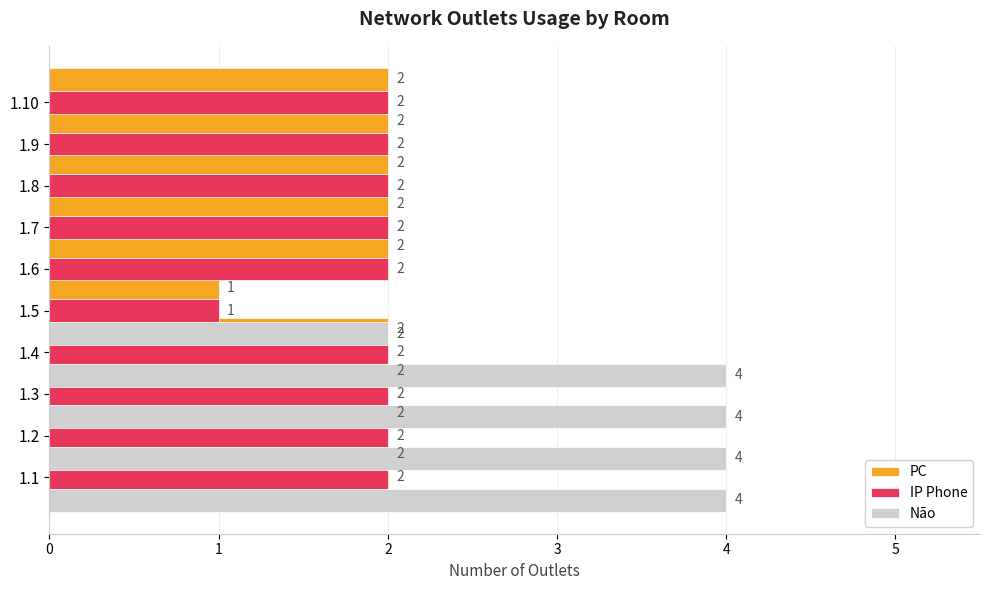

What are all the series names shown in the legend?

PC, IP Phone, Não